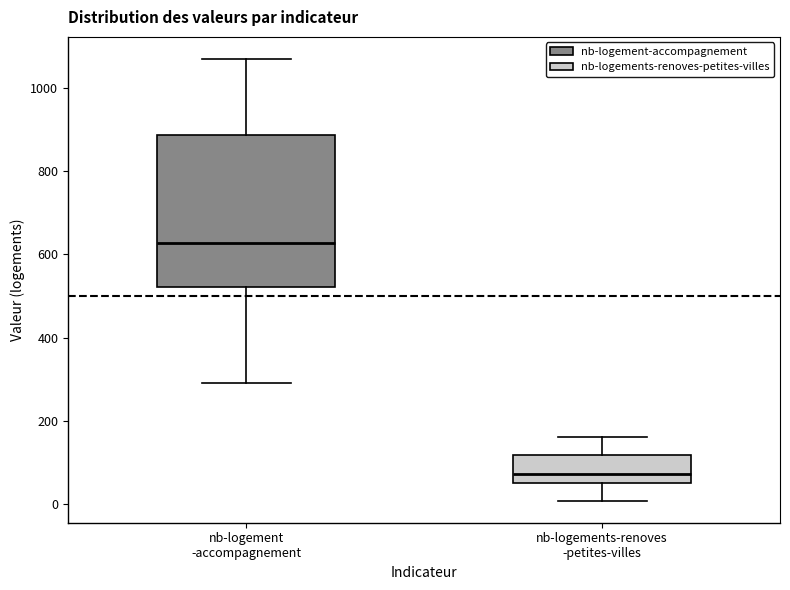

Comparing the boxes themselves (not the whiskers), which one is the tallest?

nb-logement -accompagnement